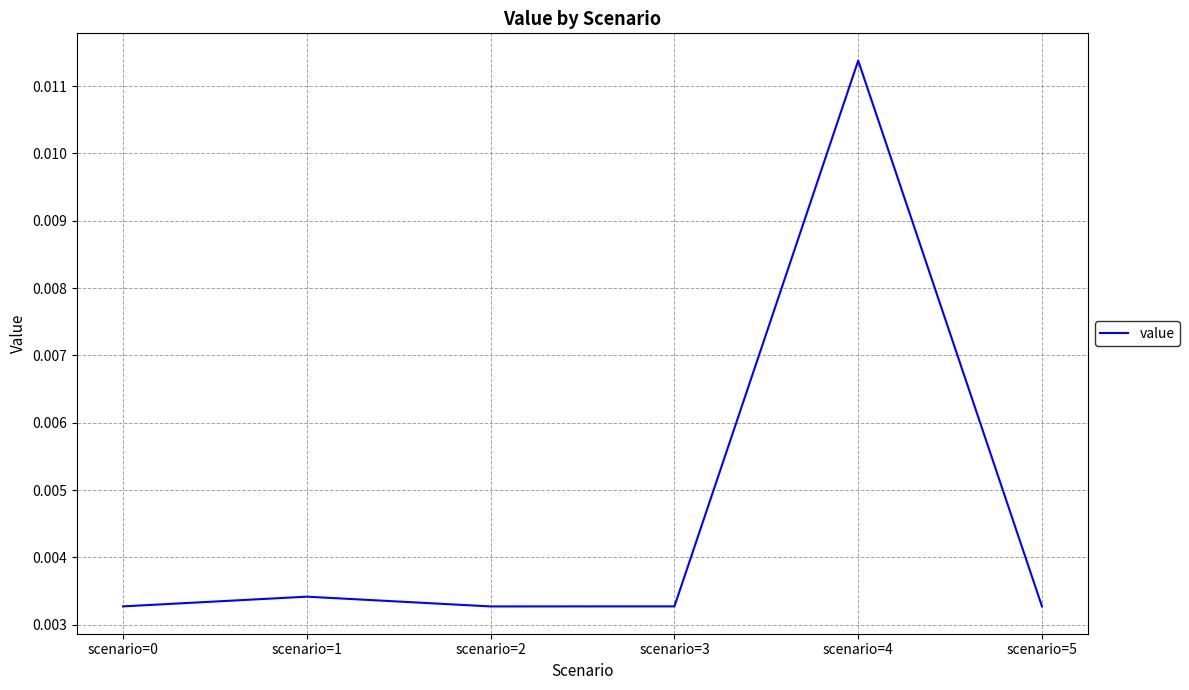

How many values are between 0 and 1?

6